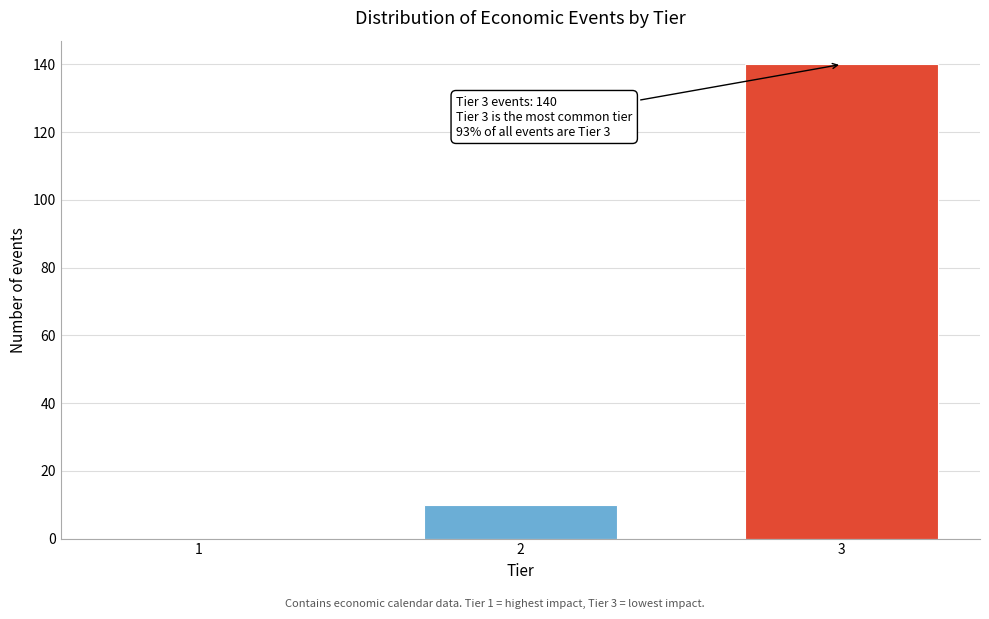

Reading left to right, transcribe all the data shown in this chart.

1=0	2=10	3=140